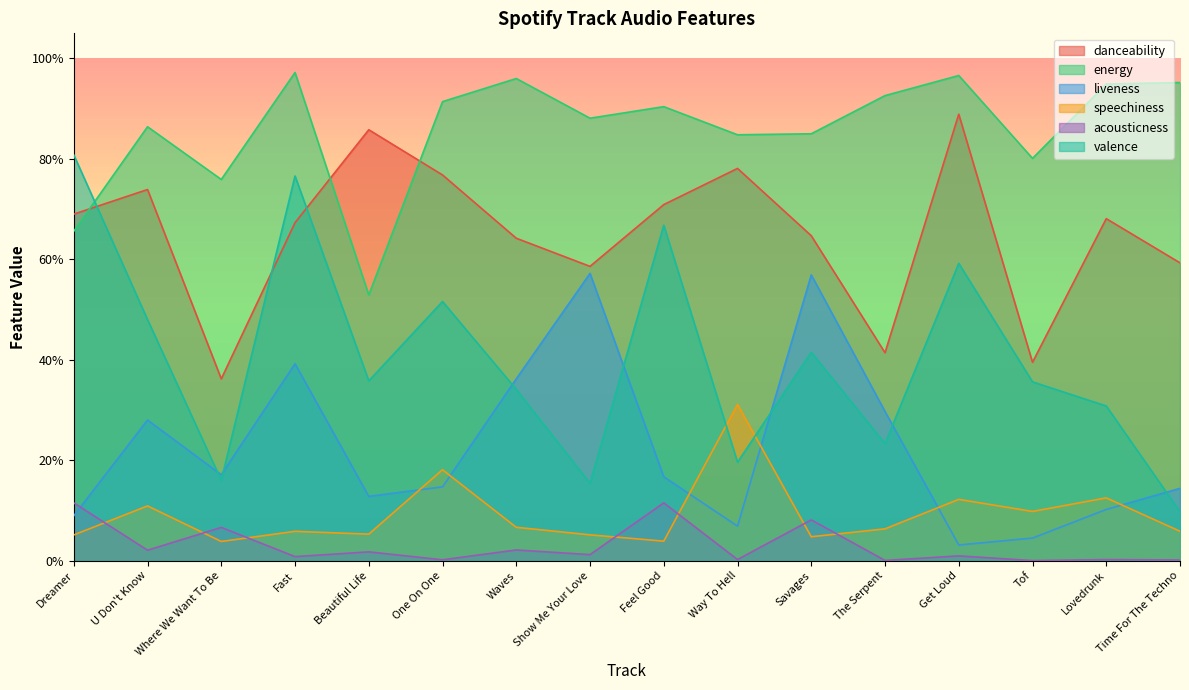

At how many categories does at least one series exceed 0?

16